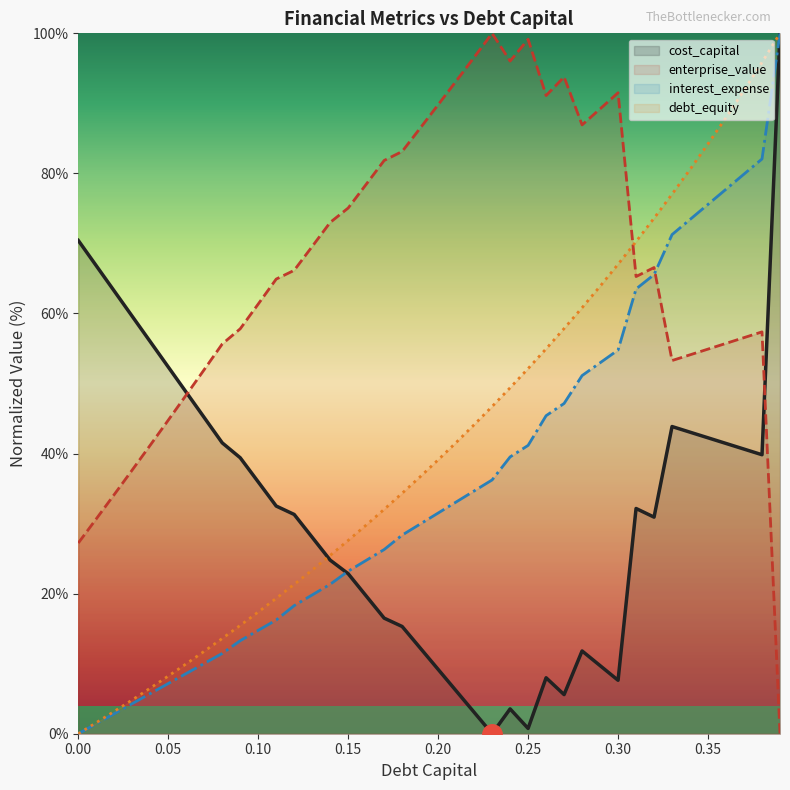

What is the spread (max minus min) of values at 0.07?

42.0